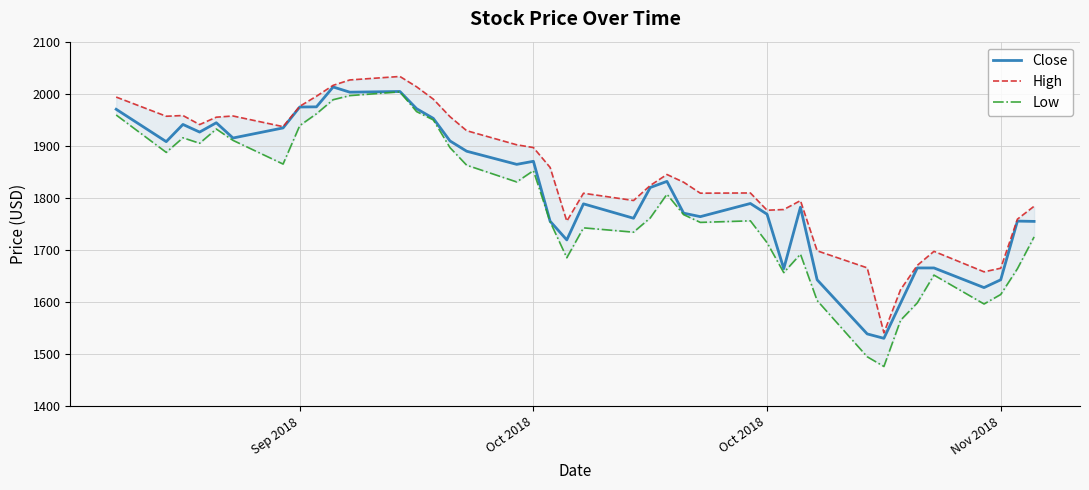

Reading left to right, what are all the values shown in this chart?

Close: 1970.2	1908.0	1941.1	1926.4	1944.3	1915.0	1934.4	1974.6	1974.8	2013.0	2003.0	2004.4	1971.3	1952.8	1909.4	1889.7	1864.4	1870.3	1755.2	1719.4	1788.6	1760.9	1820.0	1831.7	1770.7	1764.0	1789.3	1768.7	1664.2	1782.2	1642.8	1538.9	1530.4	1598.0	1665.5	1665.5	1627.8	1642.8	1755.5	1754.9
High: 1993.7	1956.8	1958.2	1940.8	1955.0	1957.3	1936.9	1975.9	1995.2	2016.2	2026.5	2033.2	2013.4	1989.7	1956.0	1929.1	1902.0	1896.7	1858.6	1755.4	1808.9	1795.1	1823.9	1845.0	1830.2	1809.1	1809.5	1776.3	1777.7	1794.8	1698.5	1665.7	1541.0	1623.9	1670.4	1697.4	1658.1	1665.0	1759.2	1784.0
Low: 1959.2	1887.4	1915.4	1904.9	1932.2	1910.5	1865.0	1938.8	1961.5	1988.6	1996.5	2003.6	1965.8	1949.8	1896.6	1862.8	1830.7	1852.3	1754.4	1685.1	1742.5	1734.2	1761.6	1807.0	1767.9	1753.0	1756.0	1714.0	1656.6	1692.0	1603.0	1495.0	1476.4	1565.1	1598.4	1651.8	1596.4	1614.6	1664.1	1725.1